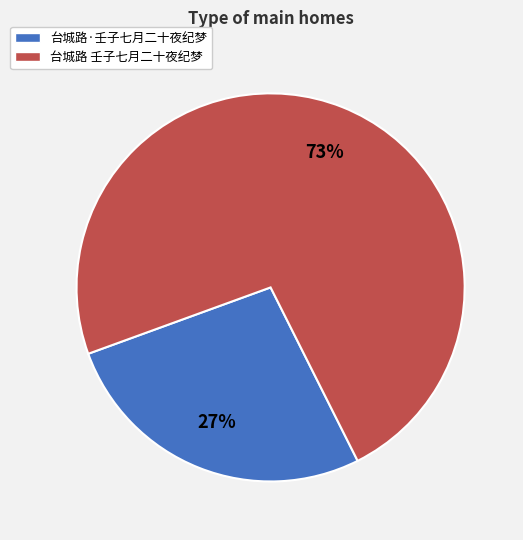

True or false: 台城路 壬子七月二十夜纪梦 accounts for 73% of the total.

True